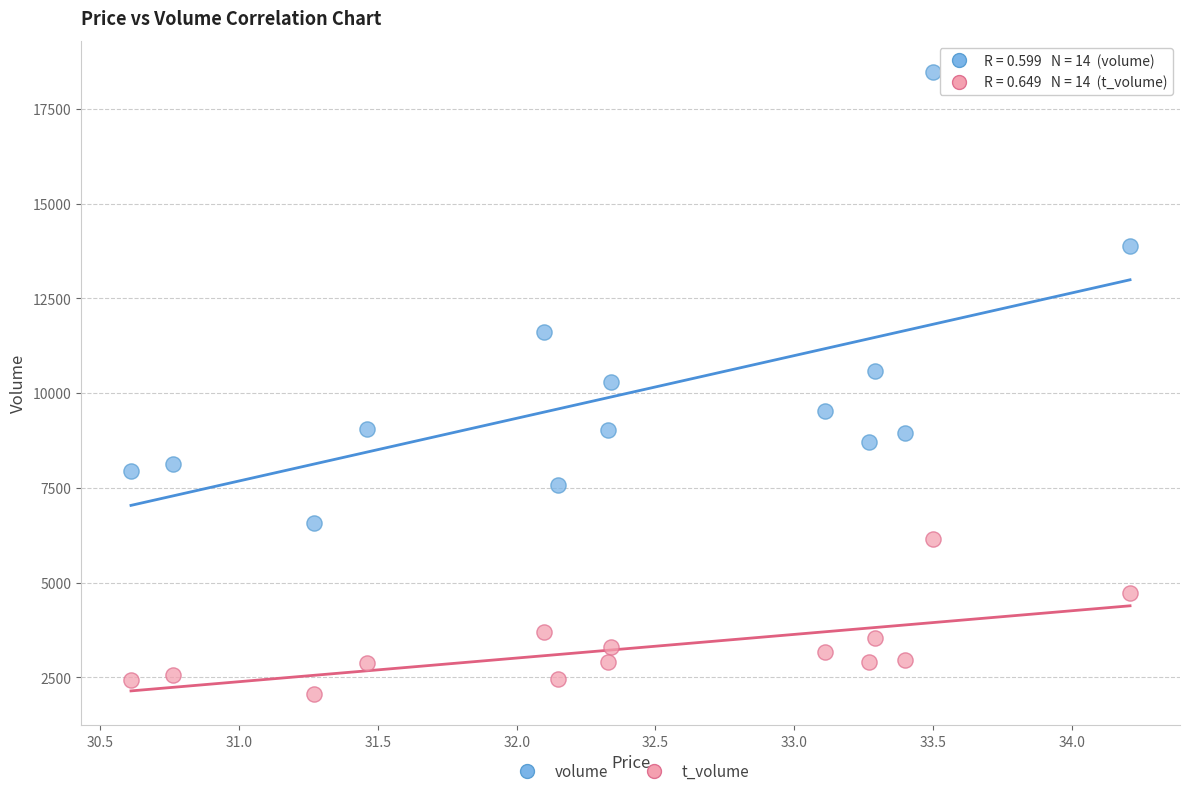

Which series reaches the minimum Y coordinate?

t_volume